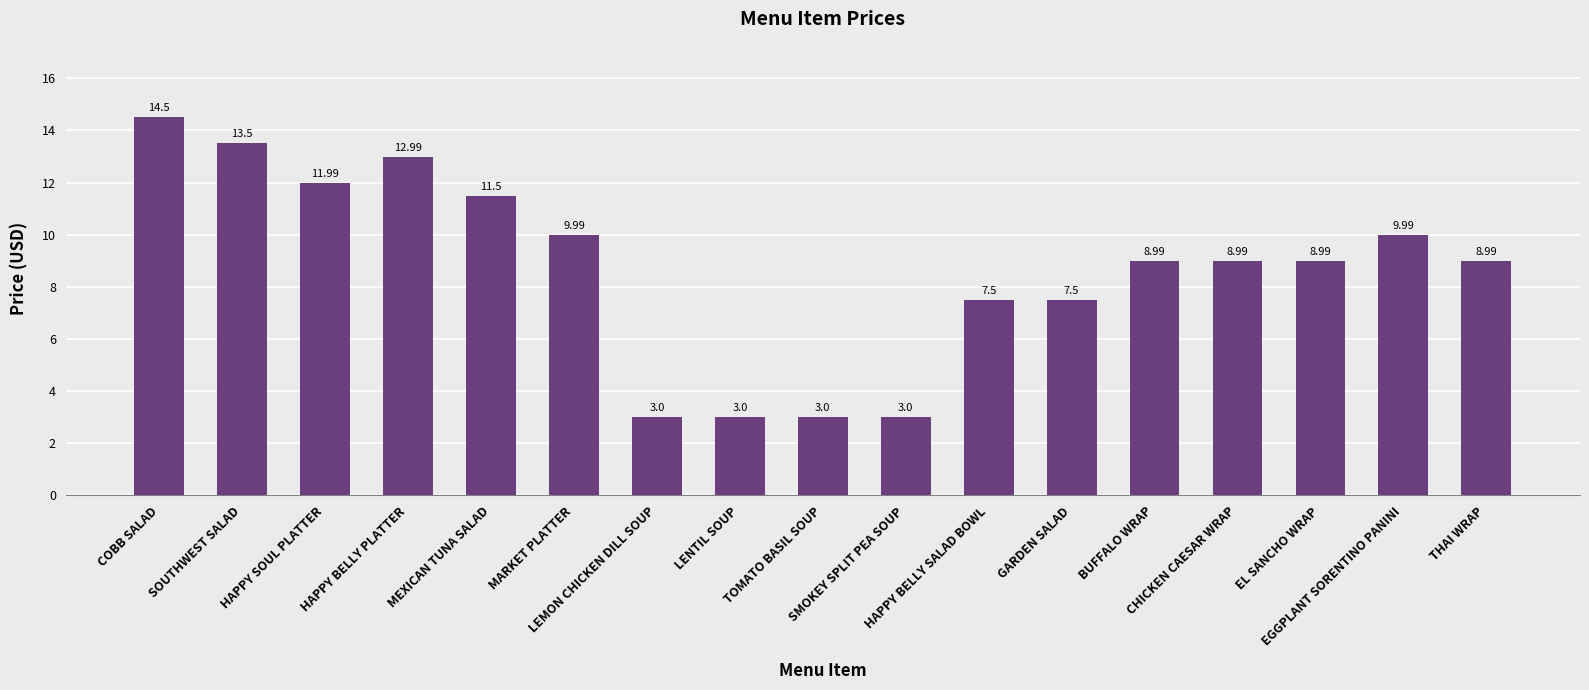

What is the greatest value displayed?

14.5